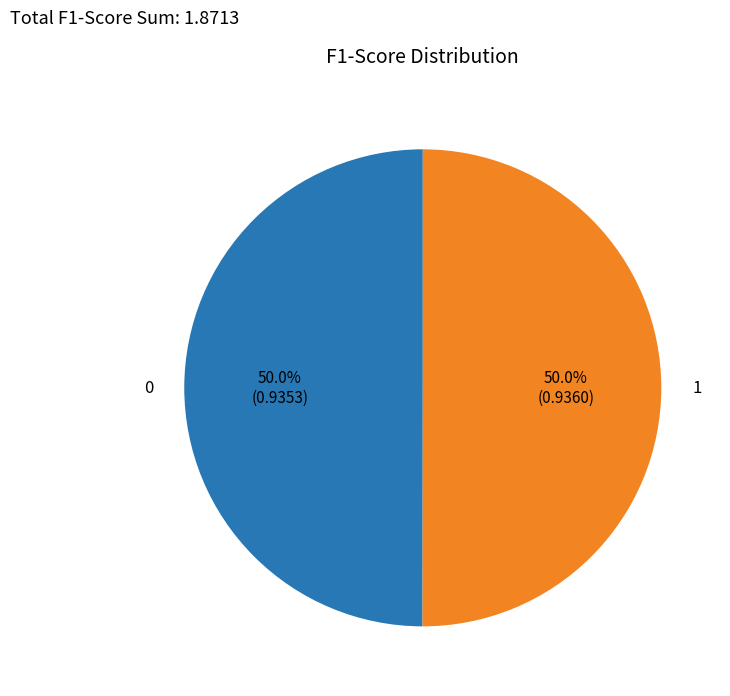

What percentage is NOT represented by 0?

50.0%